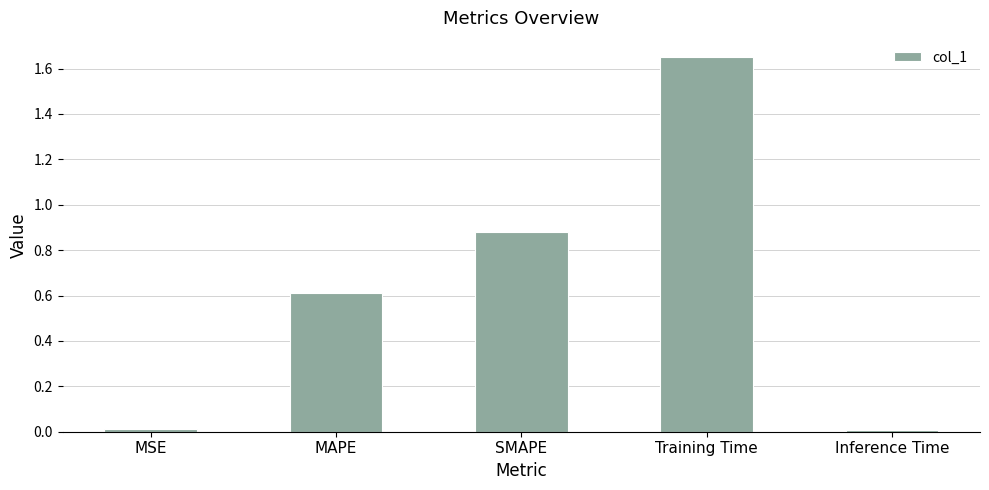

What is the label of the 3rd bar from the right?

SMAPE